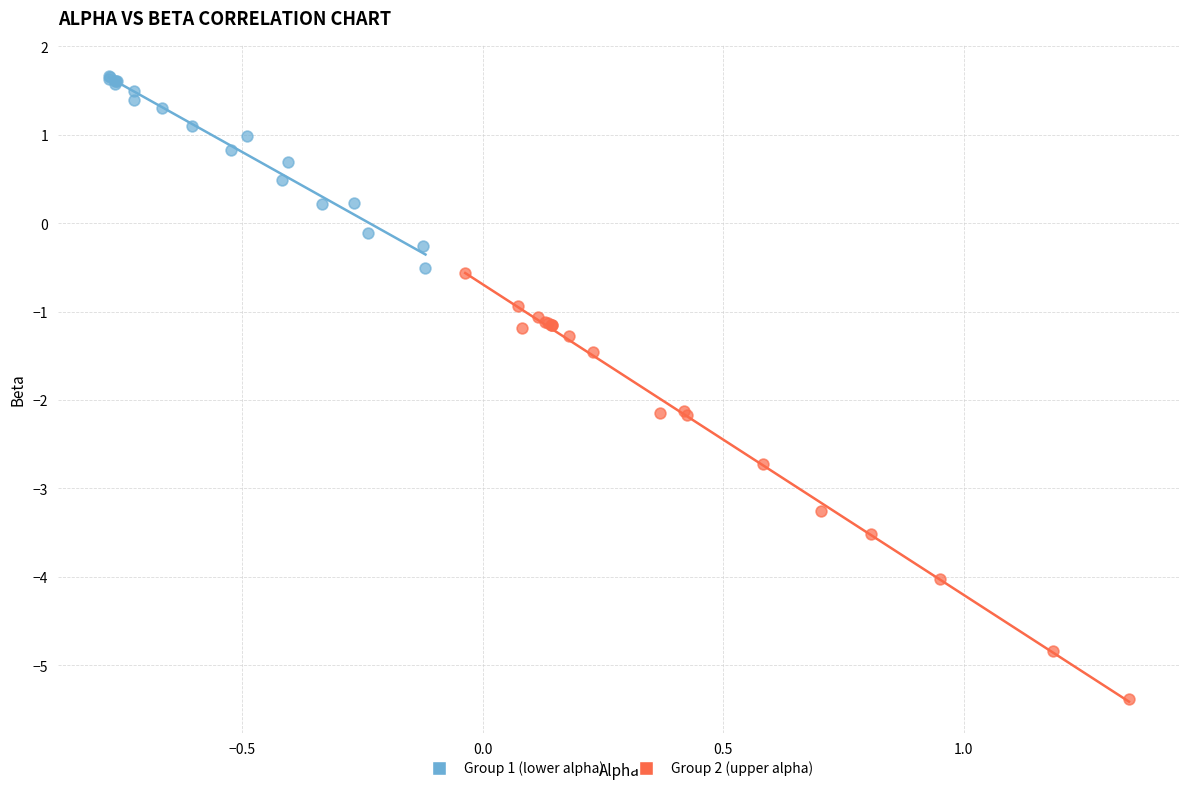

Which series reaches the maximum Y coordinate?

Group 1 (lower alpha)